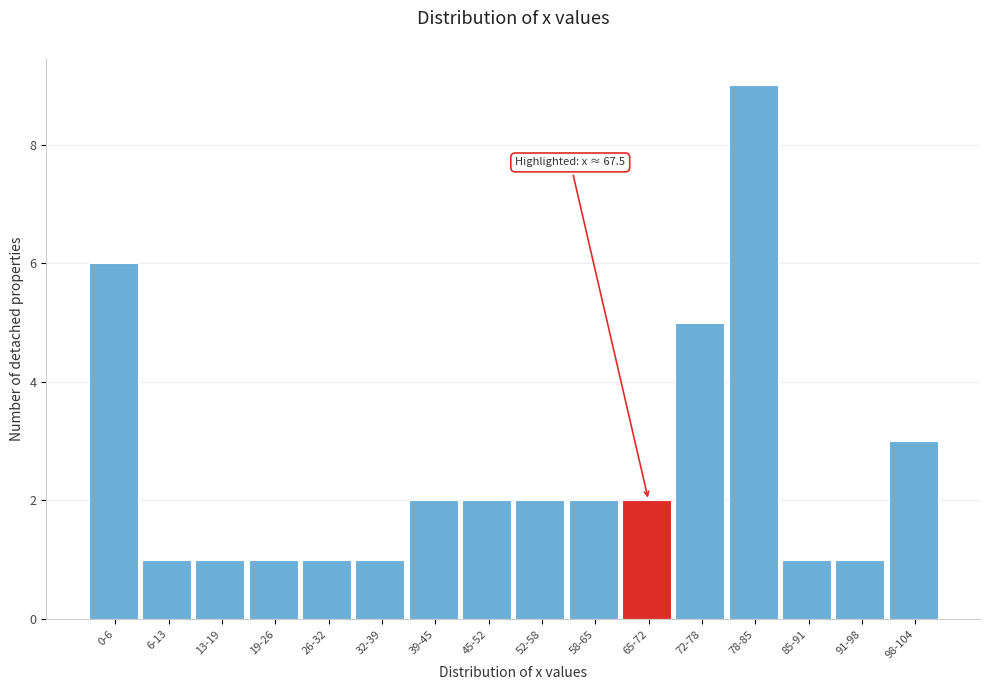

Reading left to right, transcribe all the data shown in this chart.

6	1	1	1	1	1	2	2	2	2	2	5	9	1	1	3